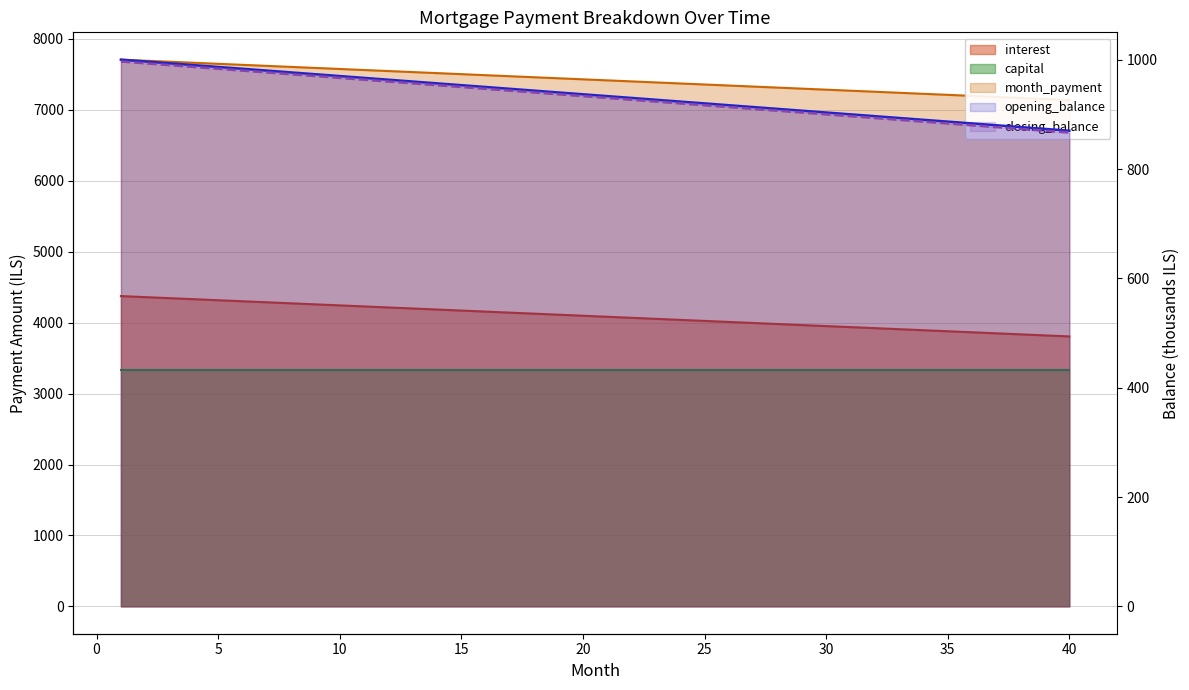

True or false: capital has a value of 434.5 at 37.

False